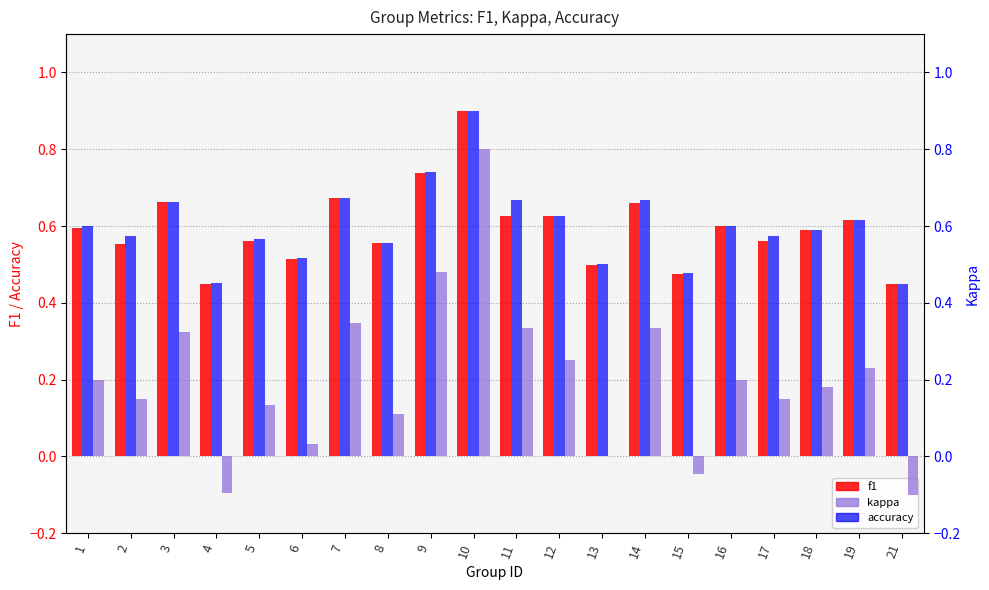

List the labels in order of kappa value, largest first.

10, 9, 7, 11, 14, 3, 12, 19, 1, 16, 18, 2, 17, 5, 8, 6, 13, 15, 4, 21